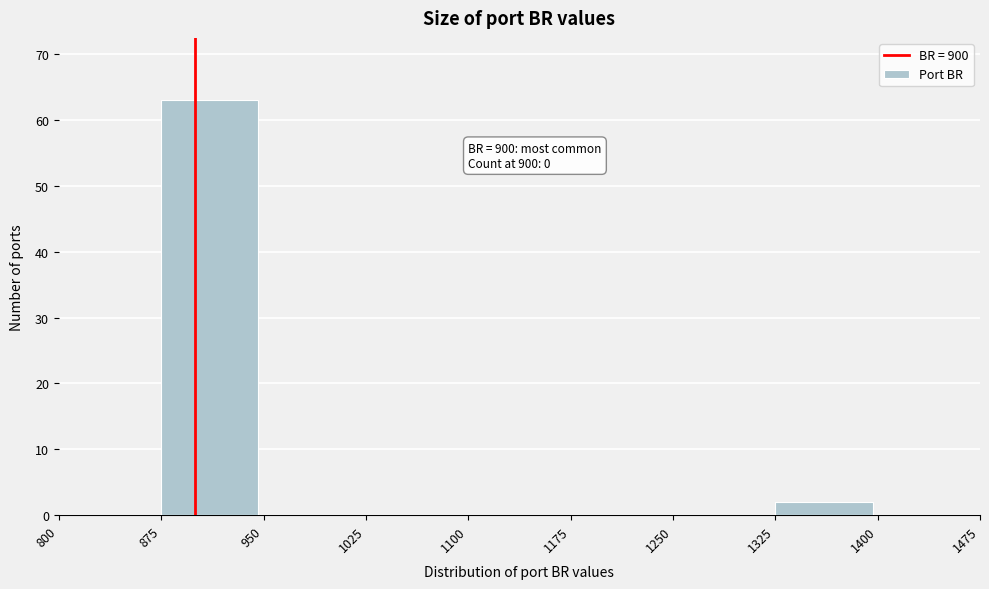

Which range on the x-axis has the tallest bar?

875 to 950